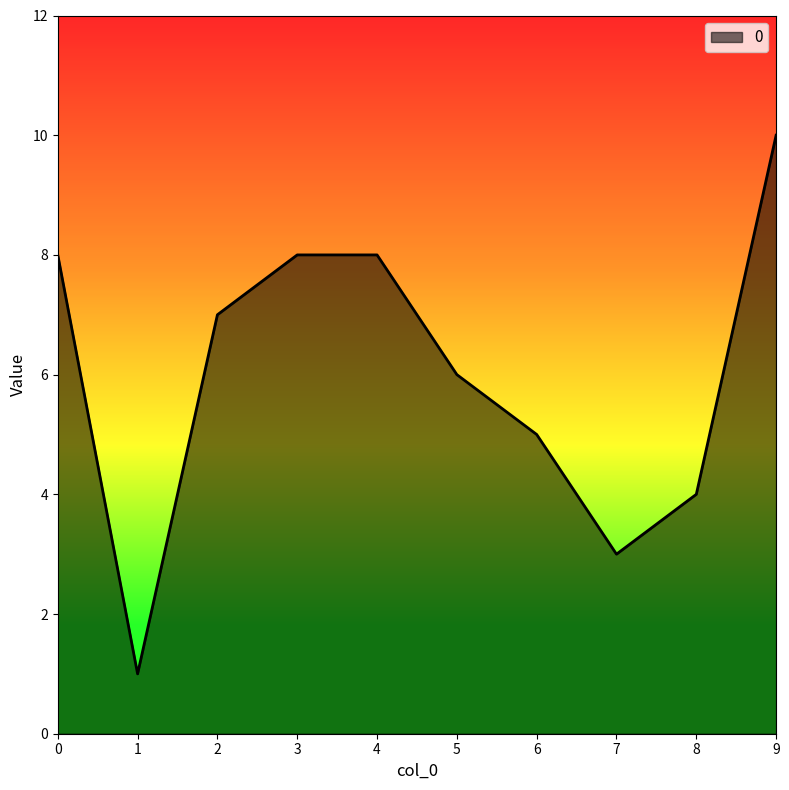

How many lines are shown in the chart?

1